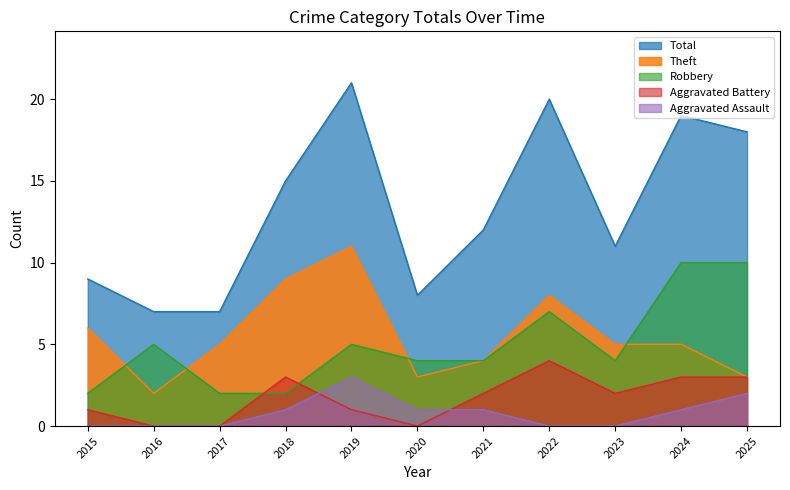

True or false: Aggravated Assault and Theft cross at least once.

False